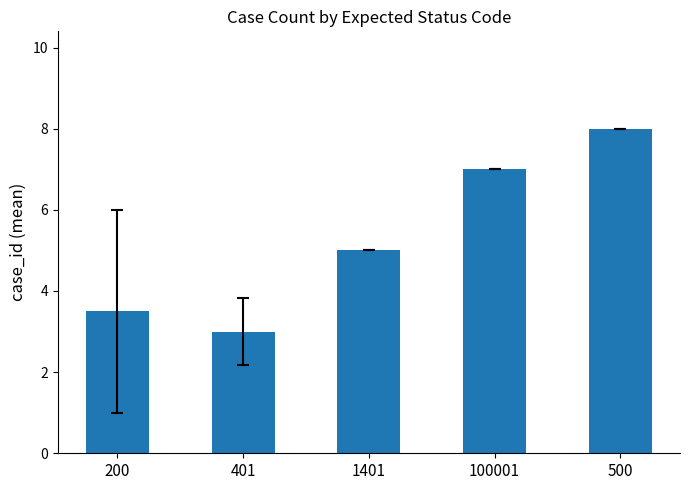

At which category does the chart reach its minimum across all series?

401